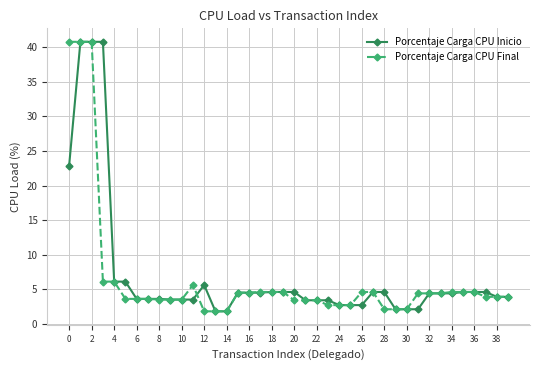

What is the value of the Porcentaje Carga CPU Final point at the 23rd from the left?

3.4